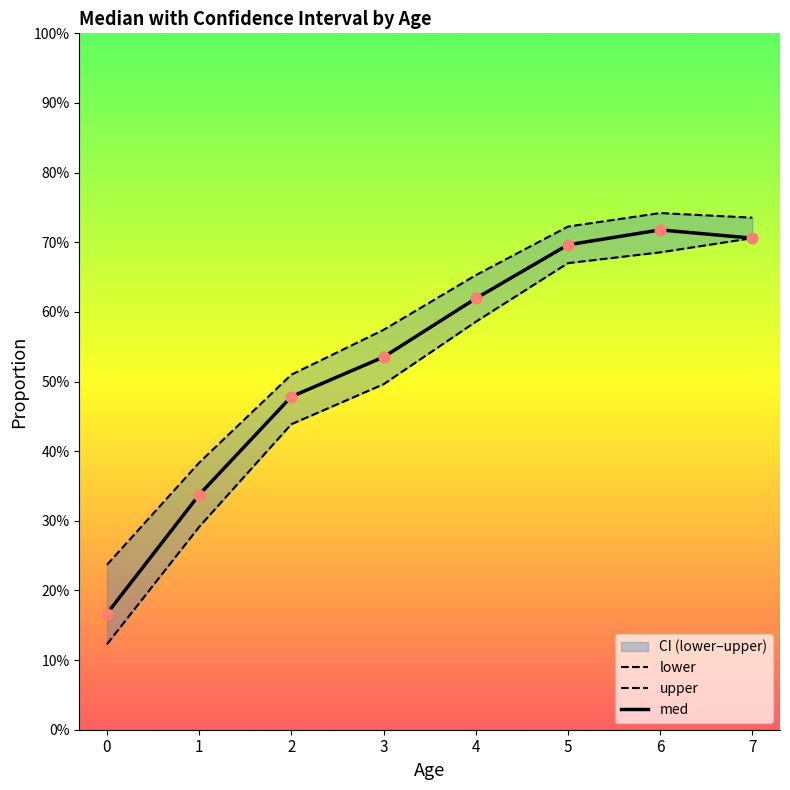

What are all the series names shown in the legend?

lower, upper, med